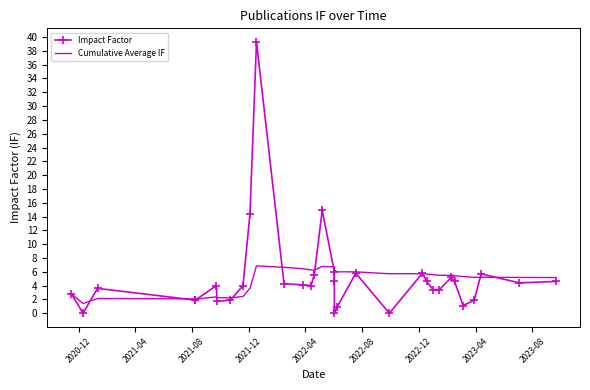

What are all the series names shown in the legend?

Impact Factor, Cumulative Average IF